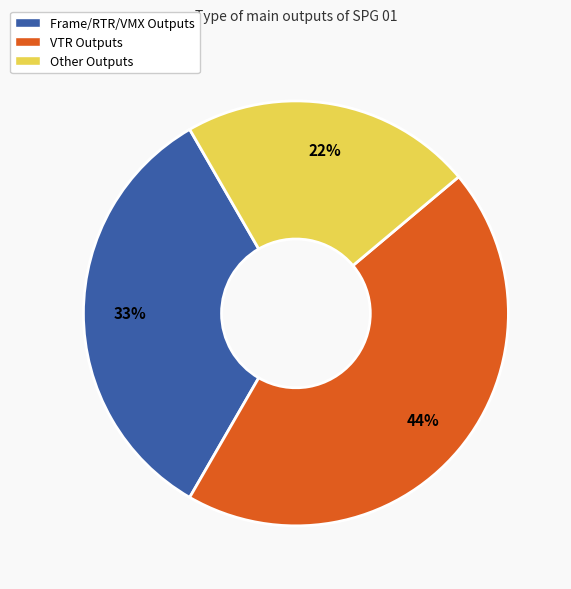

The VTR Outputs slice represents 51% of the pie. True or false?

False